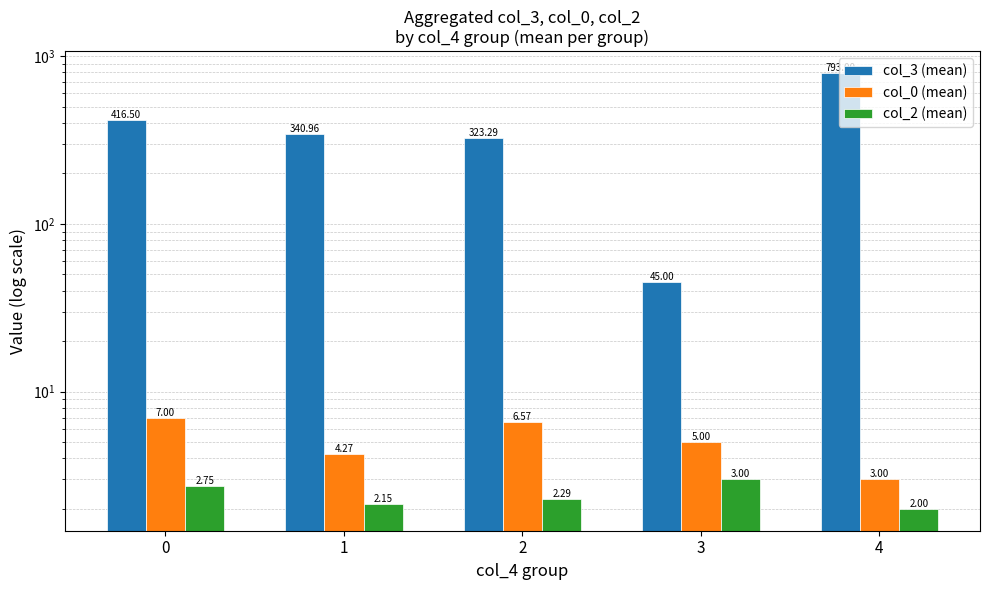

Is it true that col_0 (mean) equals 5.0 at 3?

True